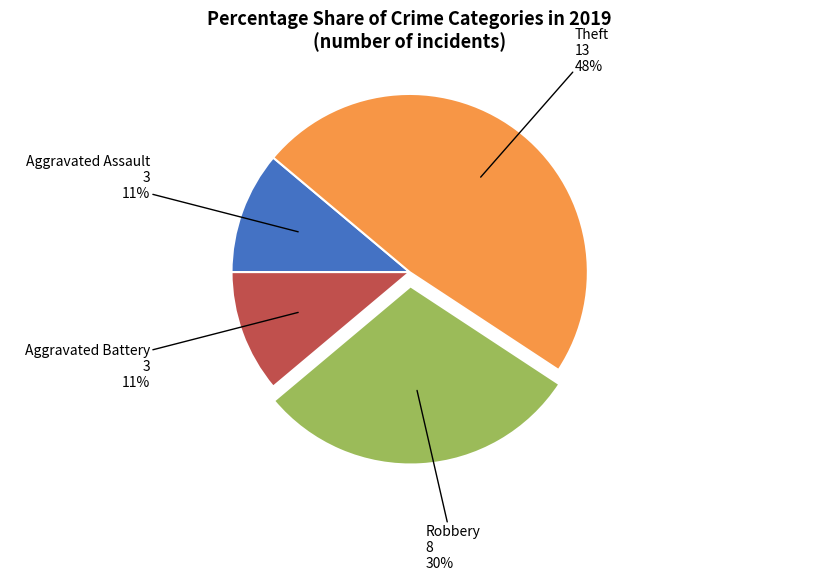

Is there any slice that represents more than half of the pie?

No